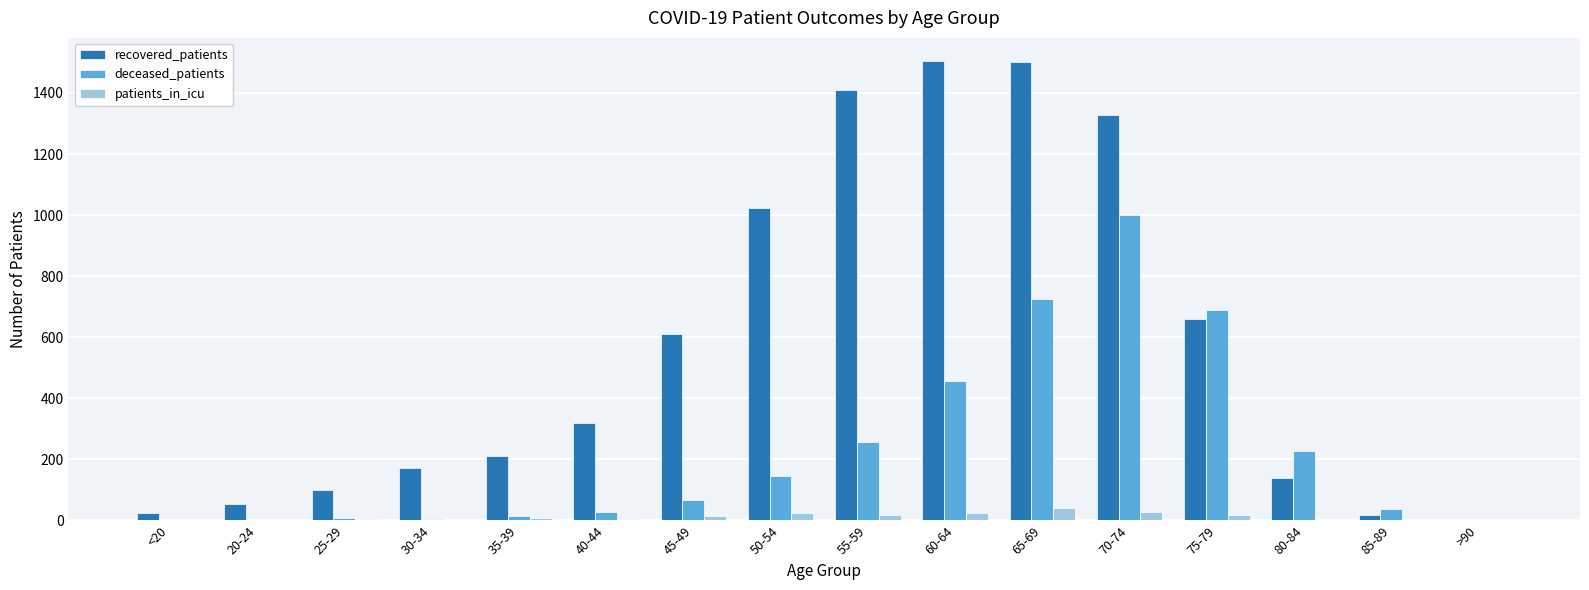

Which series has the largest total across all categories?

recovered_patients